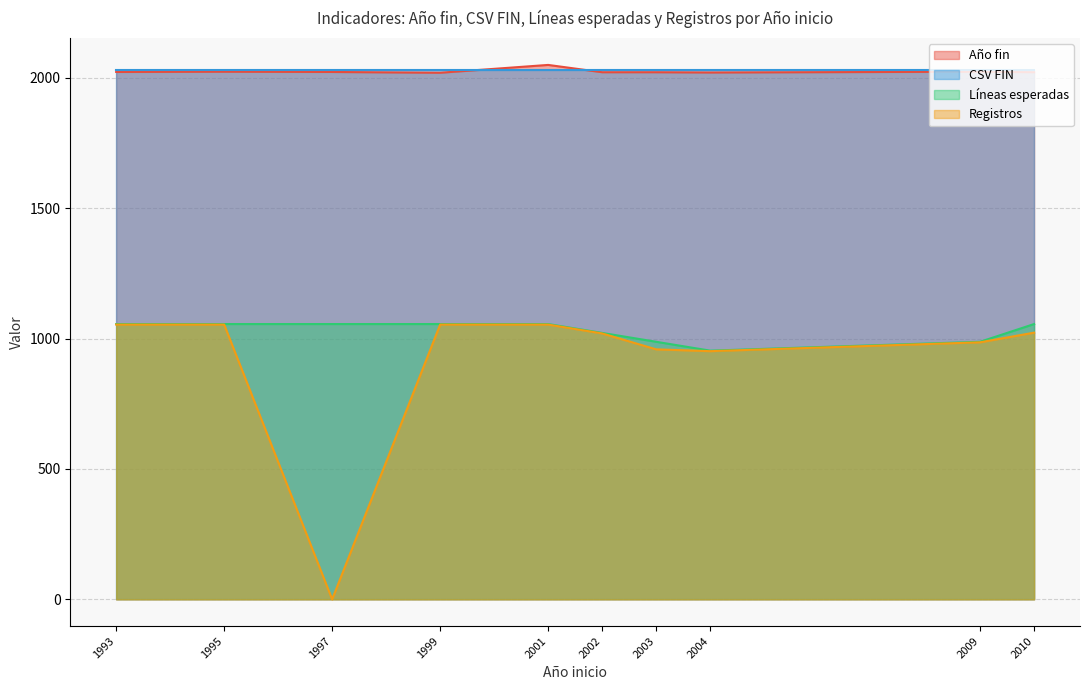

What is the total value across all series at 2002?

6095